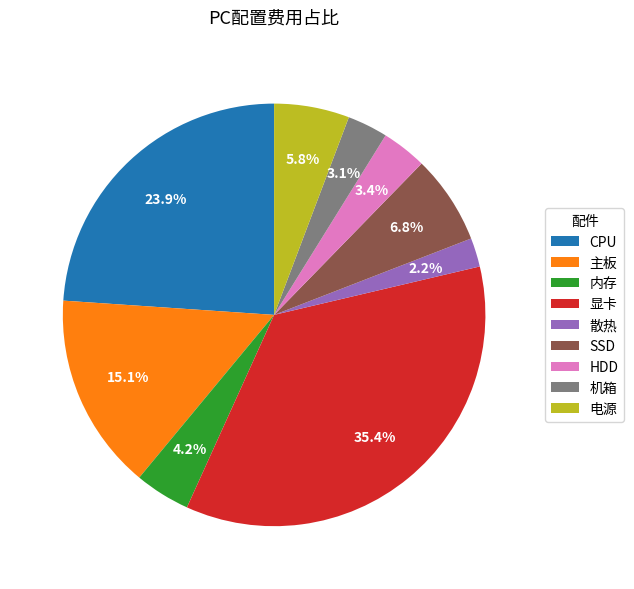

Which slice is the largest?

显卡